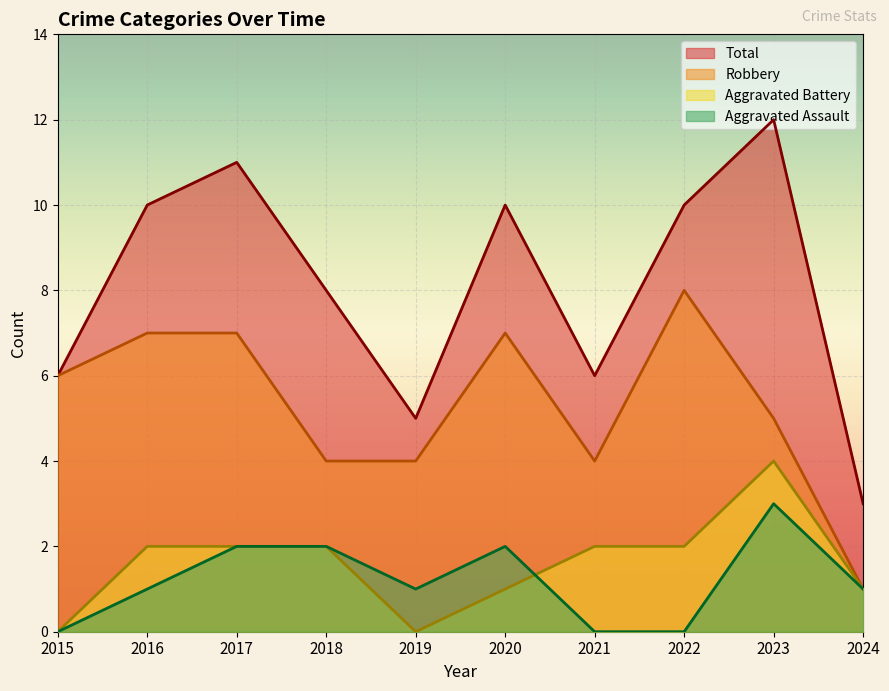

True or false: Aggravated Battery and Aggravated Assault intersect in this chart.

True